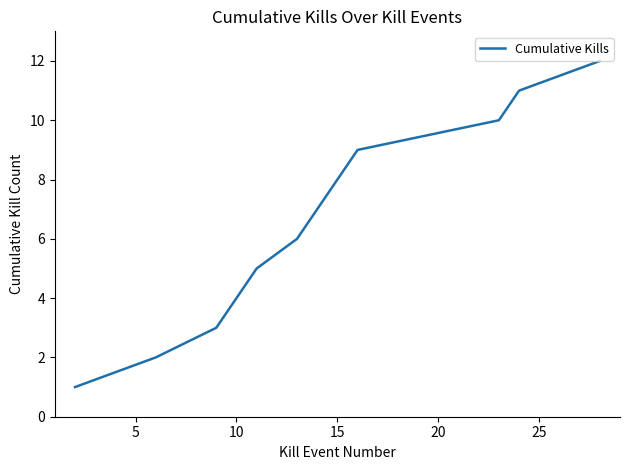

What is the greatest value displayed?

12